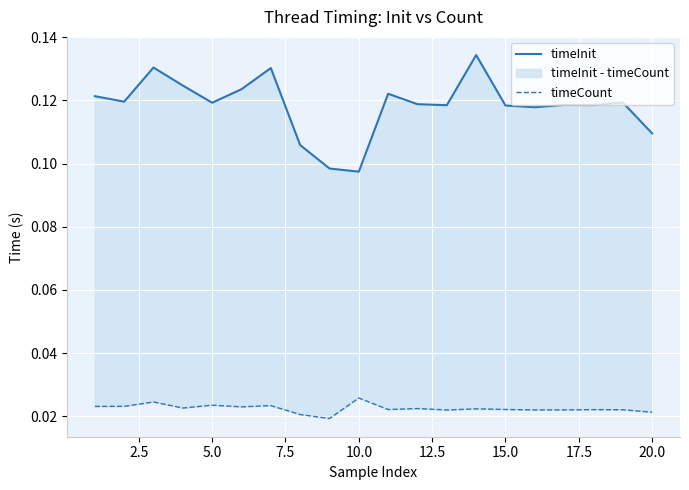

True or false: timeCount and timeInit cross at least once.

False